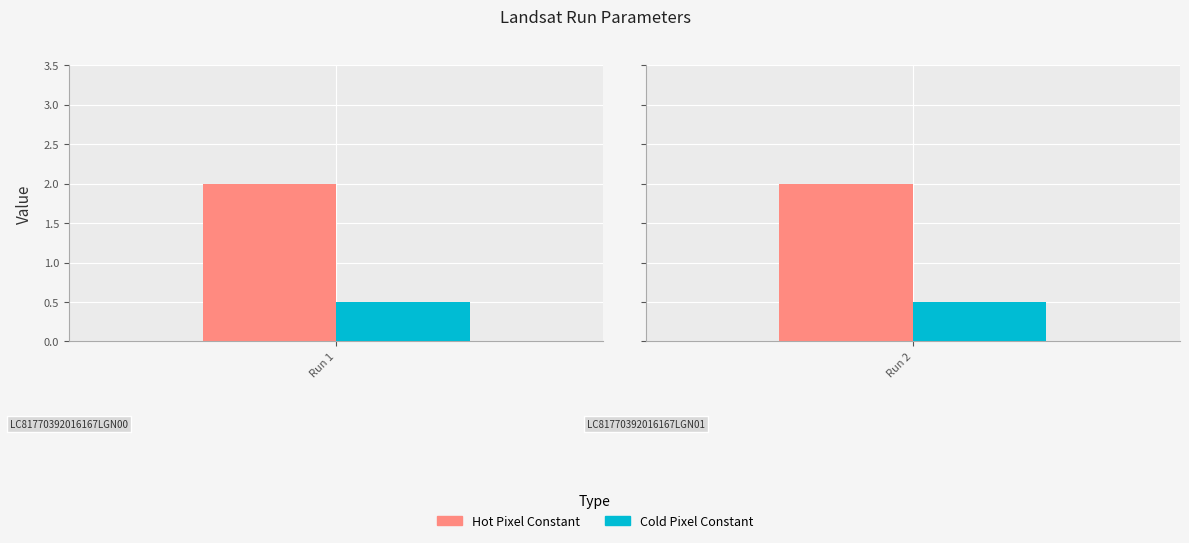

What is the maximum value for Cold_Pixel_Constant_Landsat?

0.5